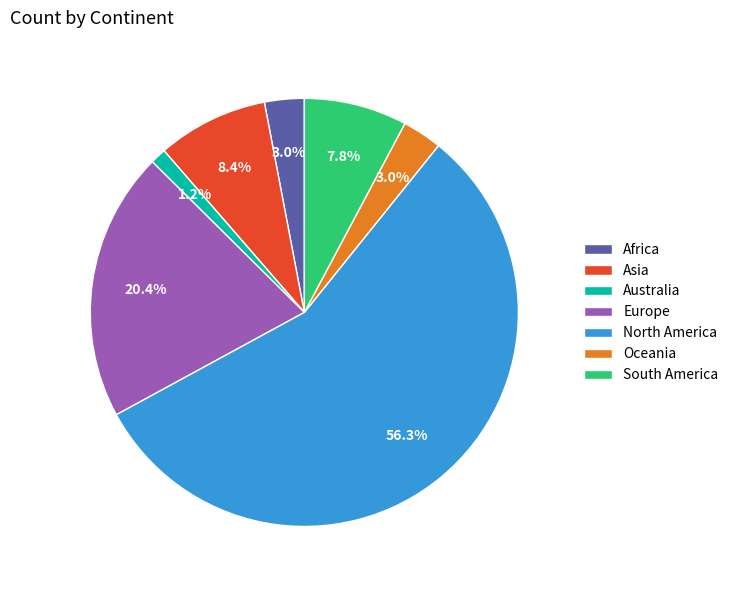

Which category has the biggest portion of the pie?

North America